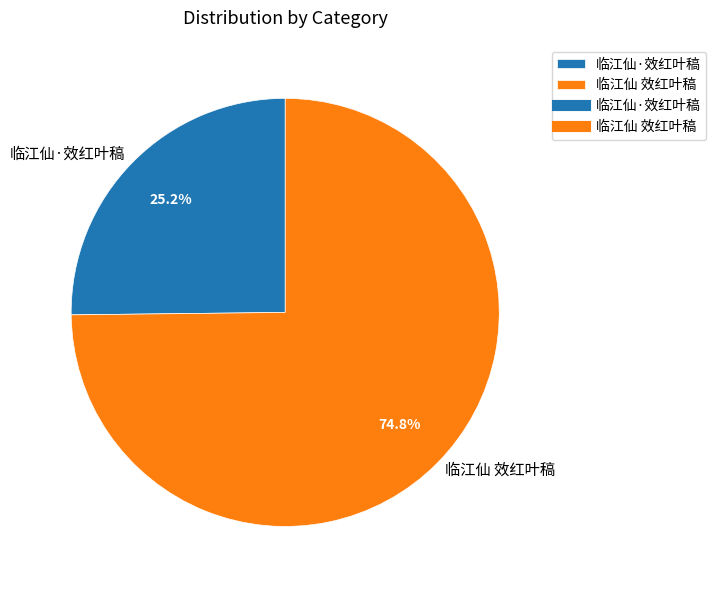

To the nearest percent, what is the combined percentage of 临江仙·效红叶稿 and 临江仙 效红叶稿?

100%